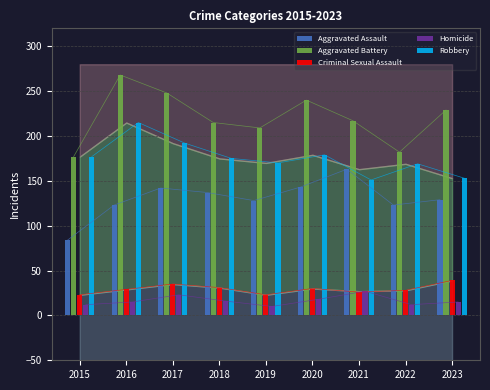

Reading left to right, transcribe all the data shown in this chart.

Aggravated Assault: 84	123	142	137	128	143	163	123	129
Aggravated Battery: 177	268	248	215	209	240	217	182	229
Criminal Sexual Assault: 23	29	35	31	23	30	26	28	39
Homicide: 12	15	23	16	10	18	27	12	15
Robbery: 177	215	192	175	170	179	151	169	153